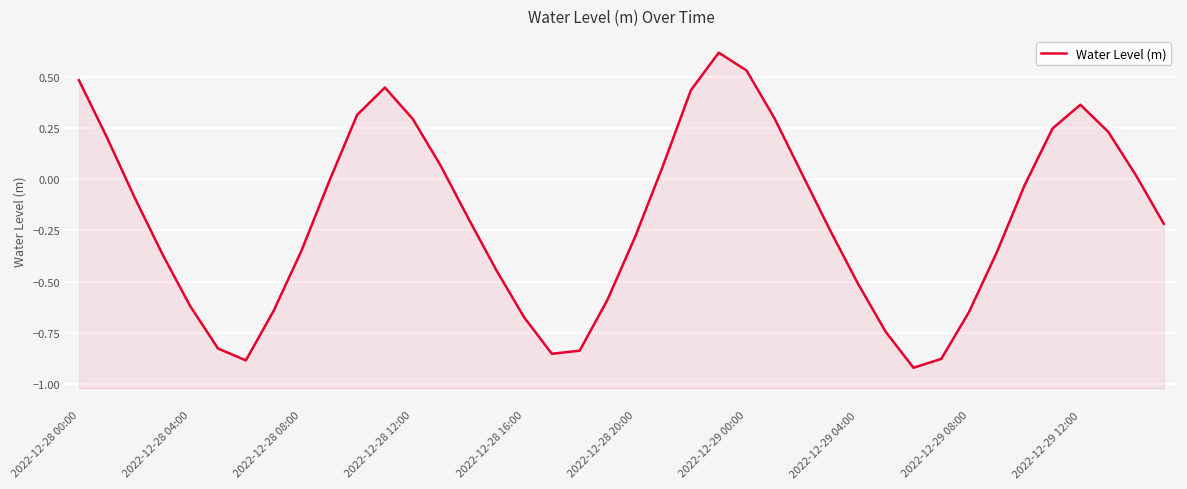

What is the difference between the values at 2022-12-28 16:00 and 27?

0.4